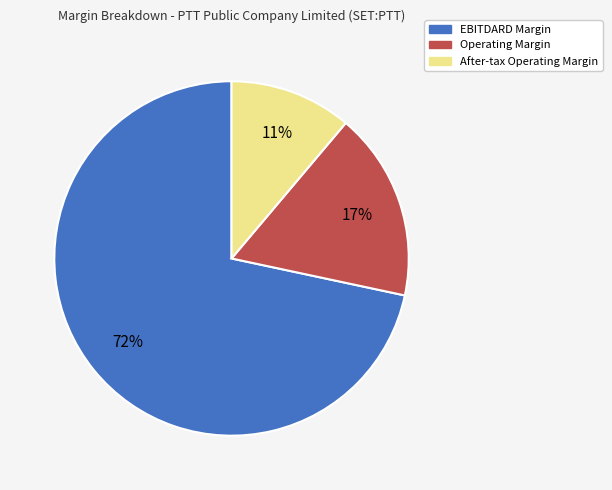

How many slices are in this pie chart?

3